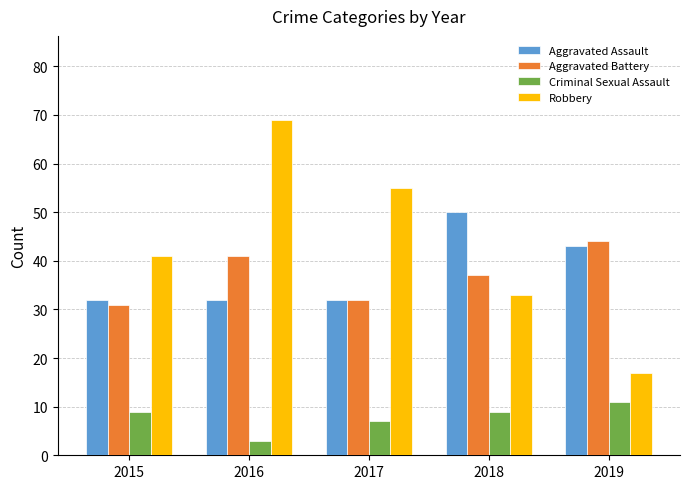

What is the spread (max minus min) of values at 2015?

32